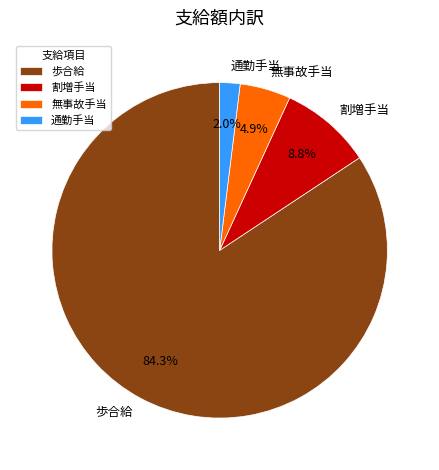

To the nearest percent, what is the difference between the 無事故手当 and 割増手当 slice percentages?

4%